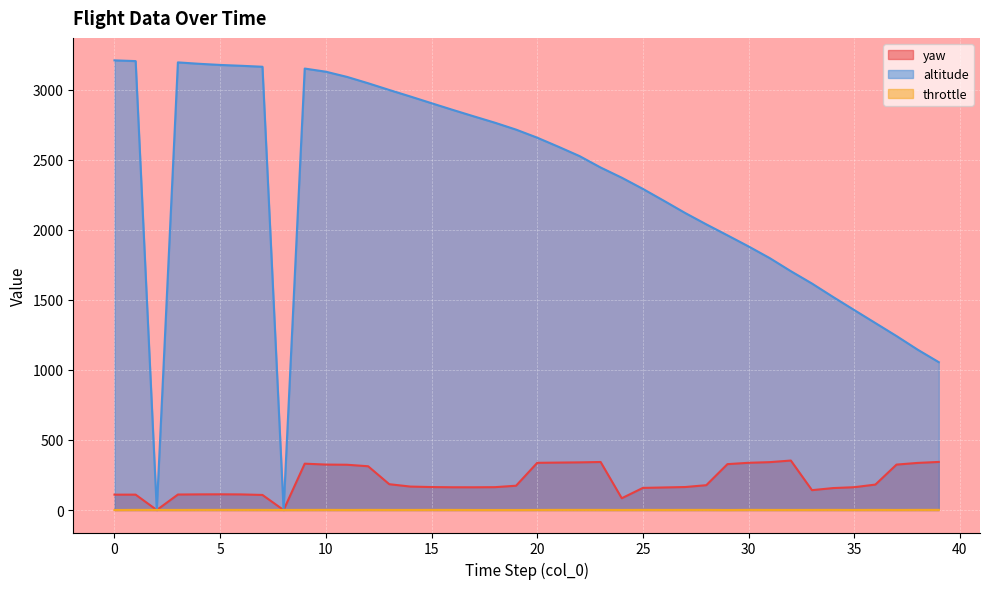

At which category is the sum across all series the highest?

9